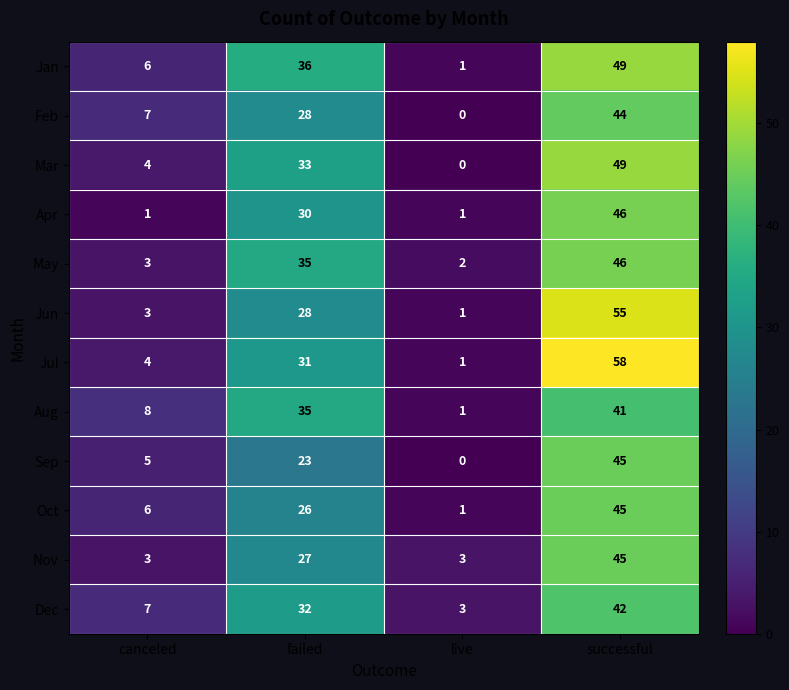

True or false: Oct has a value of 2 at live.

False